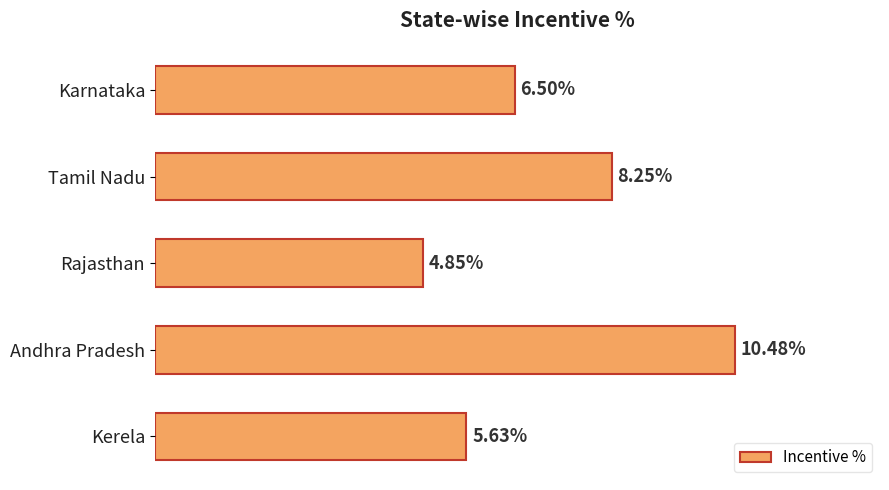

Does the chart contain any negative values?

No